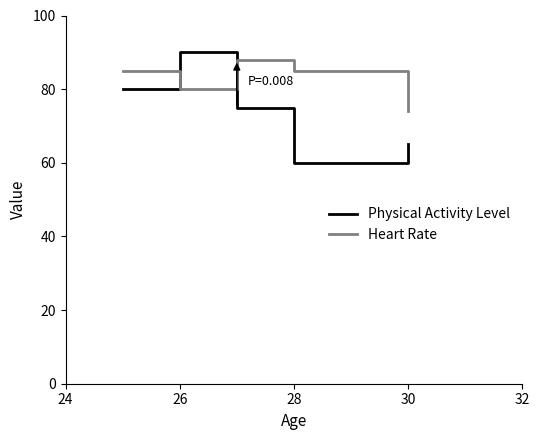

What are all the series names shown in the legend?

Physical Activity Level, Heart Rate